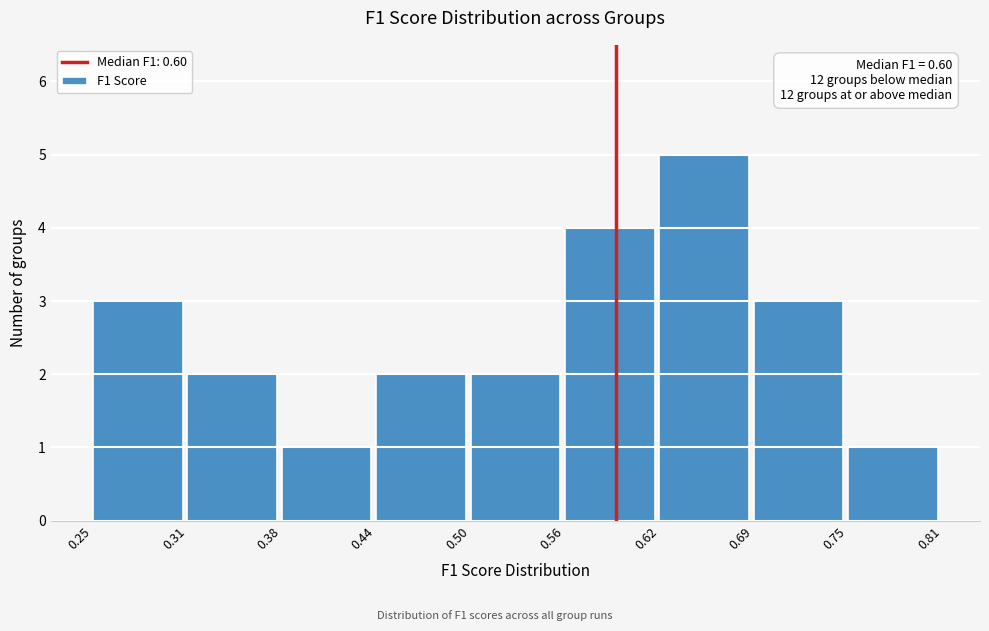

Over which range of the x-axis is the bar tallest?

0.62 to 0.69